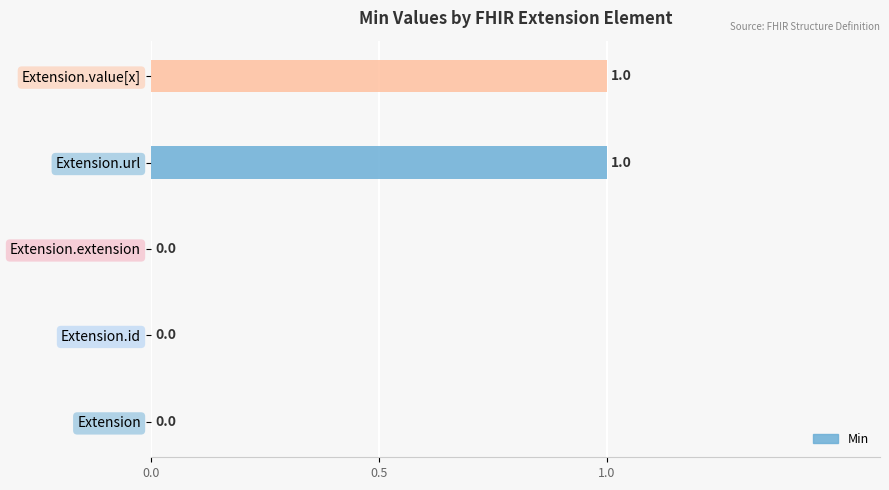

What is the change in value from Extension to Extension.value[x]?

+1